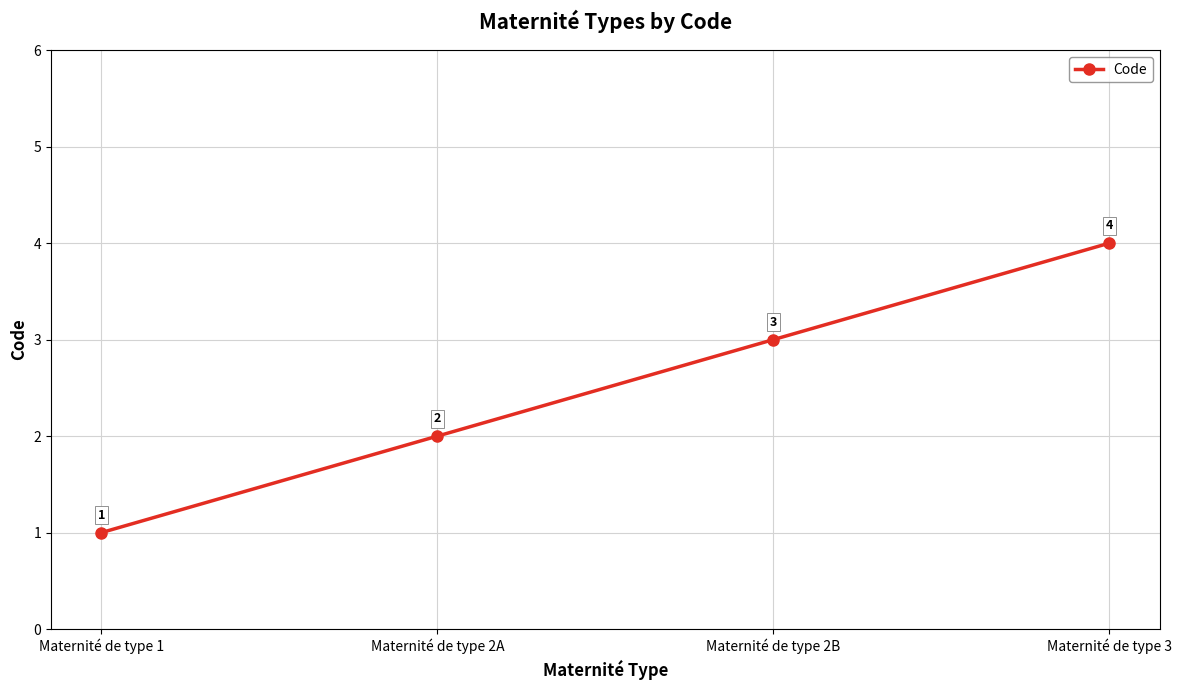

How many distinct data groups are displayed?

1